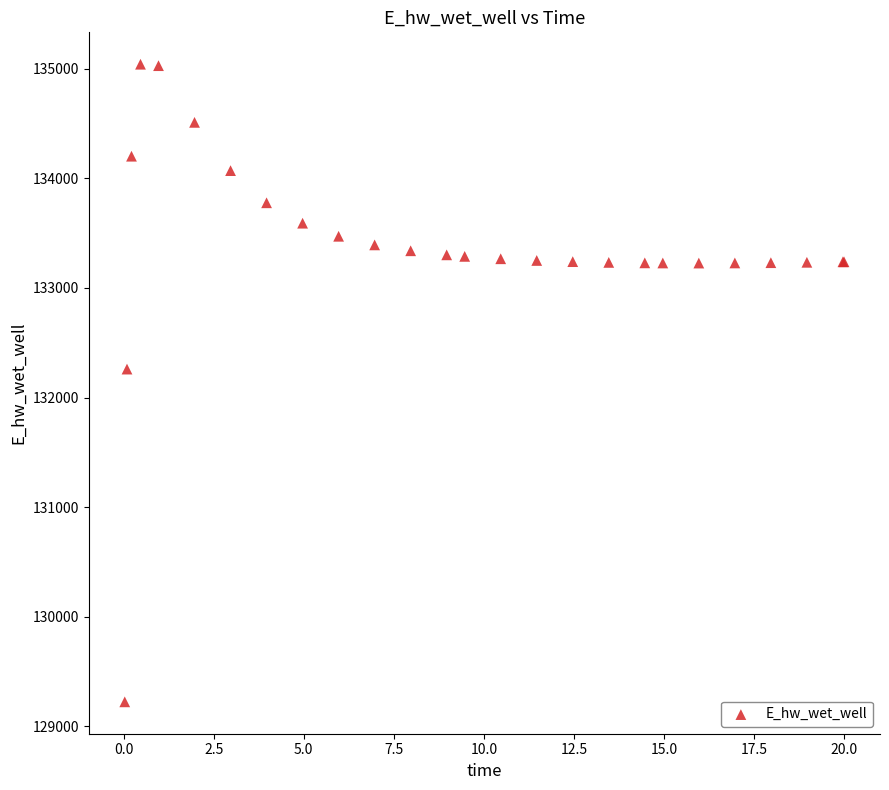

What Y value in the scatter plot is closest to 132132?

132259.9